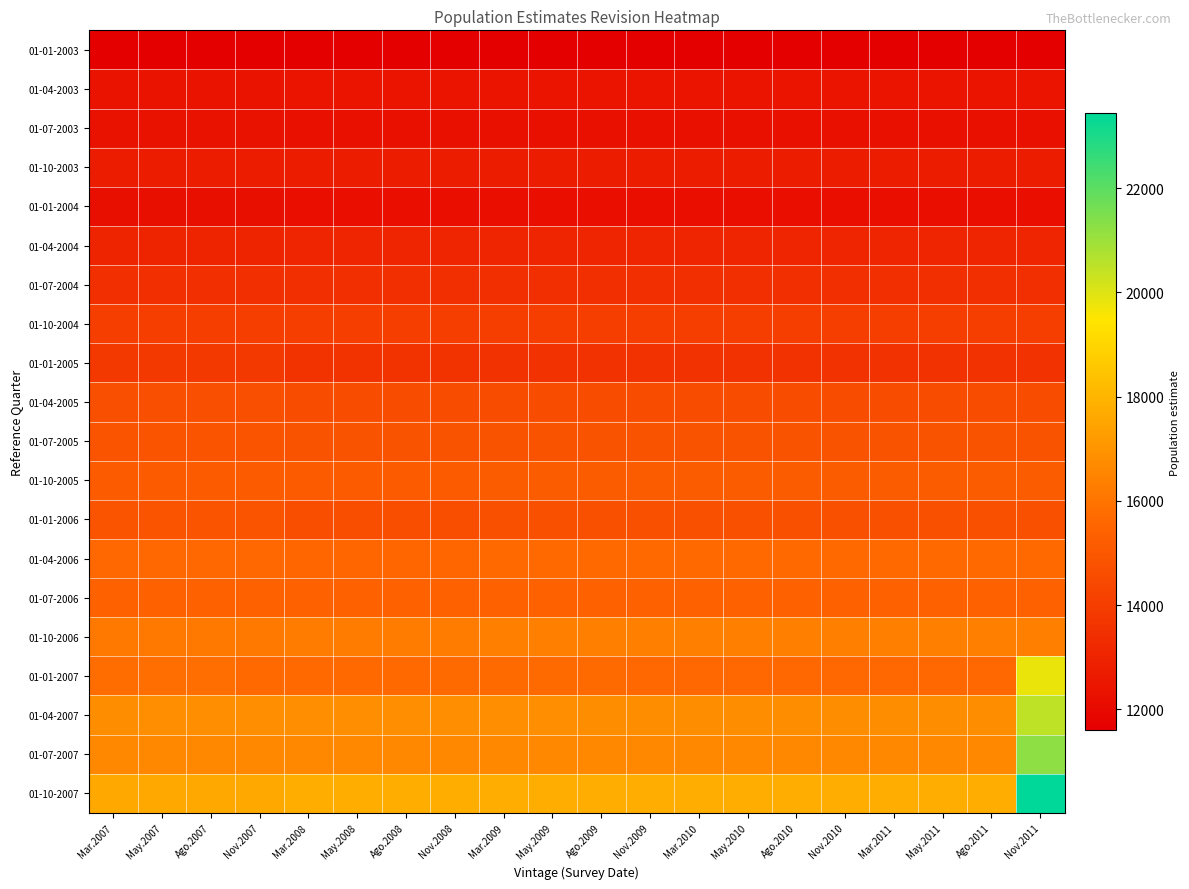

What is the total value across all series at Mar.2011?

288900